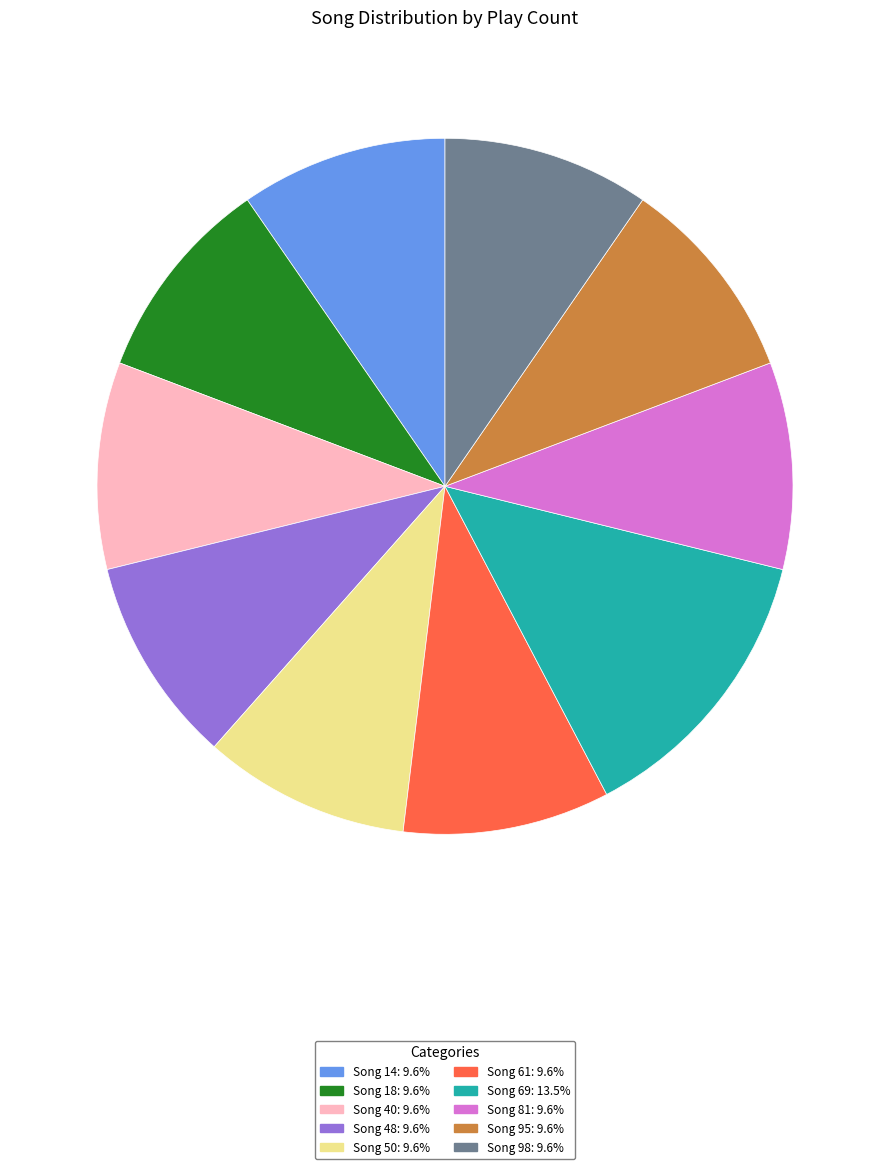

Is there any slice that represents more than half of the pie?

No